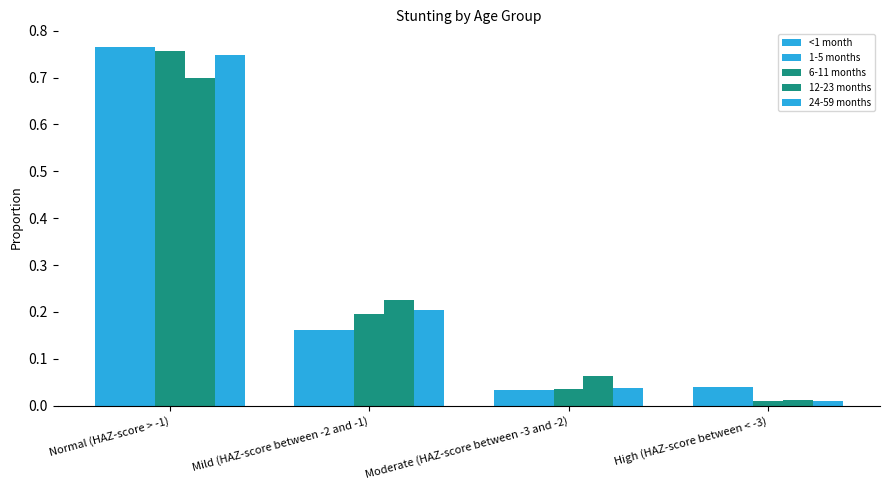

Which category has the highest value across all series?

Normal (HAZ-score > -1)